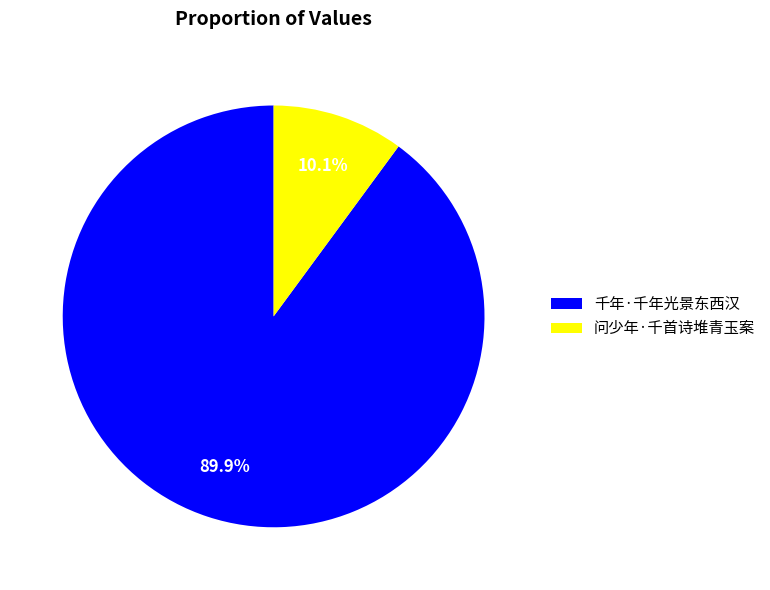

The 问少年·千首诗堆青玉案 slice represents 10% of the pie. True or false?

True